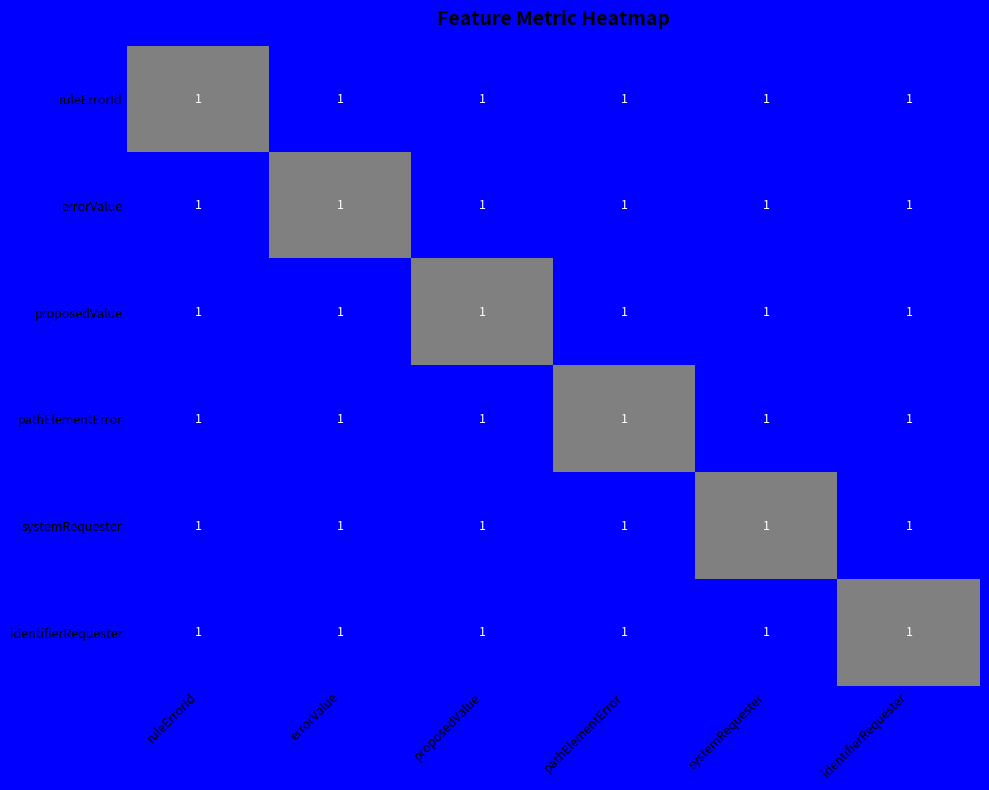

At pathElementError, list the series in order from smallest to largest.

pathElementError, ruleErrorId, errorValue, proposedValue, systemRequester, identifierRequester